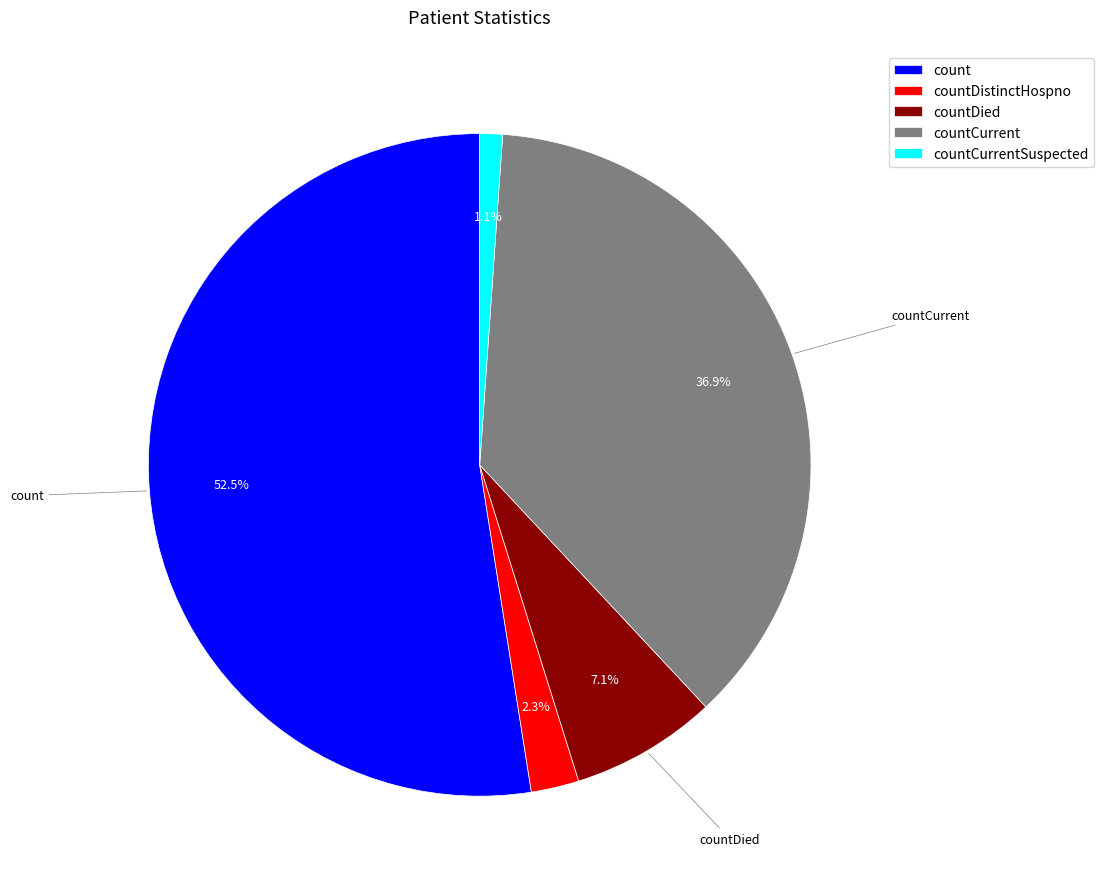

How many slices are in this pie chart?

5